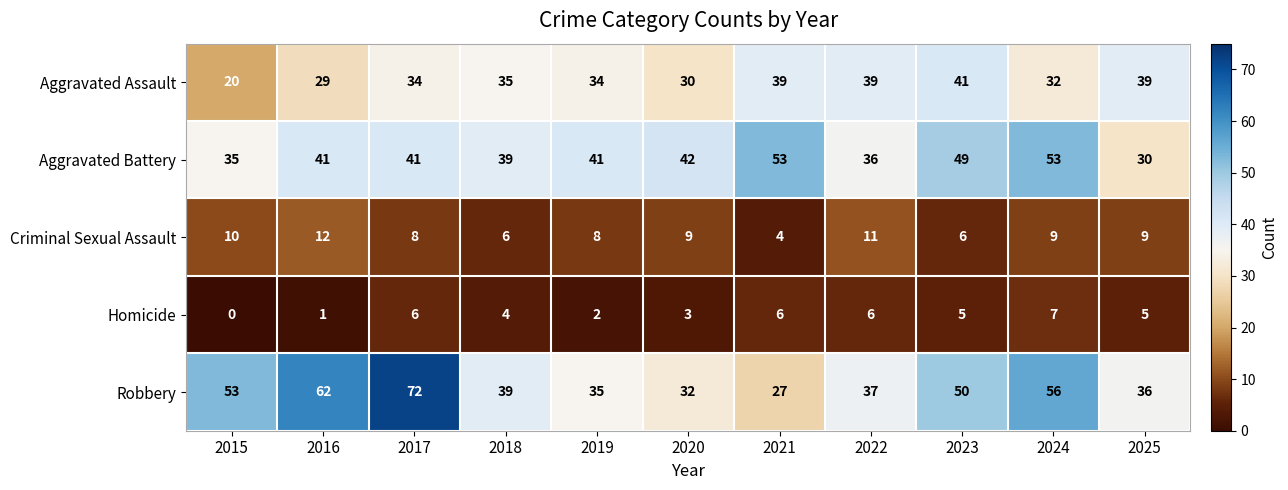

What is the sum of all Aggravated Battery values?

460